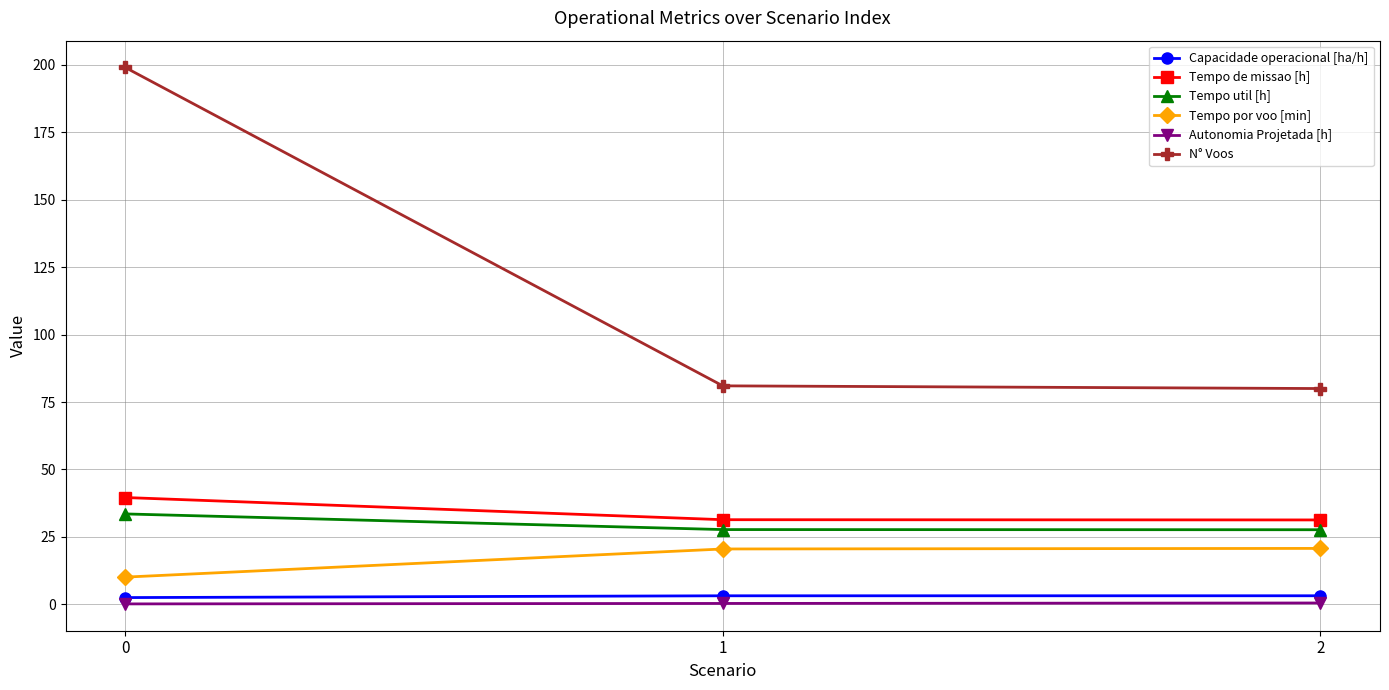

What are all the series names shown in the legend?

Capacidade operacional [ha/h], Tempo de missao [h], Tempo util [h], Tempo por voo [min], Autonomia Projetada [h], N° Voos